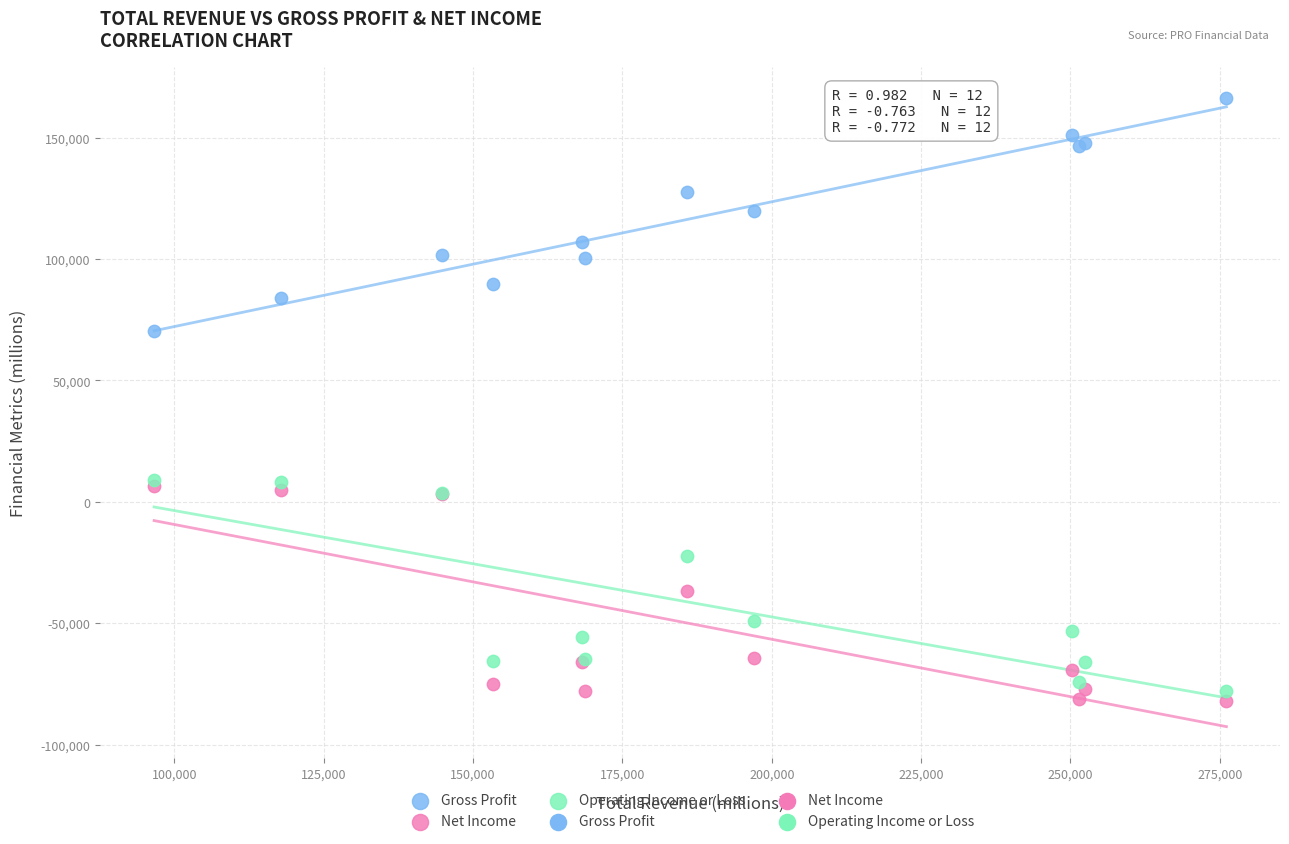

Across all series, what Y value is closest to 41950?

70300